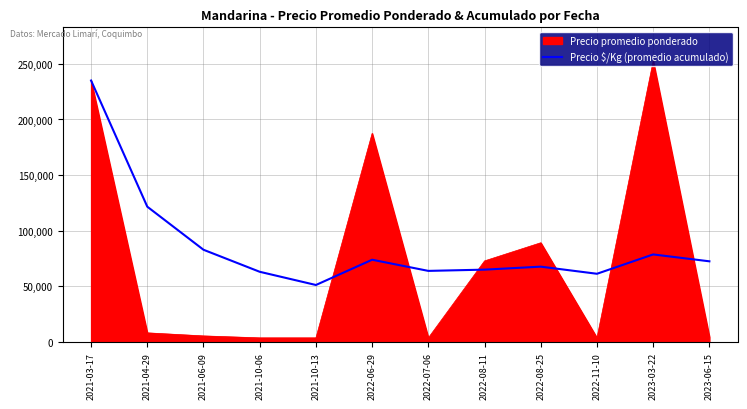

Rank the series by their average value, from highest to lowest.

Precio $/Kg (promedio acumulado), Precio promedio ponderado